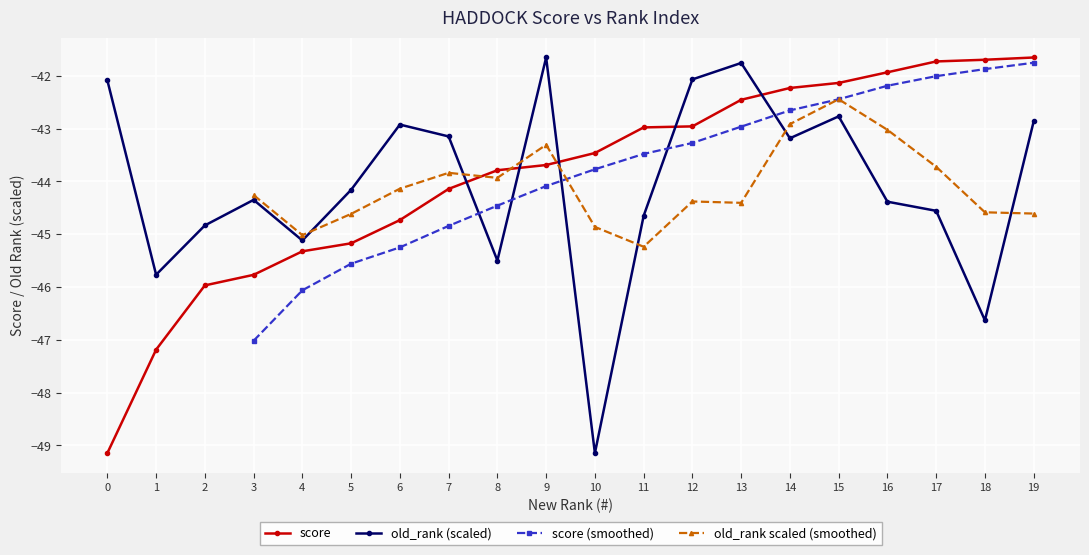

Between 0 and 14, which series saw the biggest shift?

score